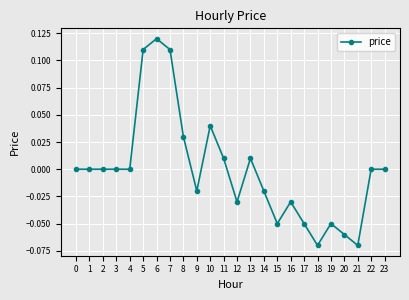

How many categories are shown in the chart?

24